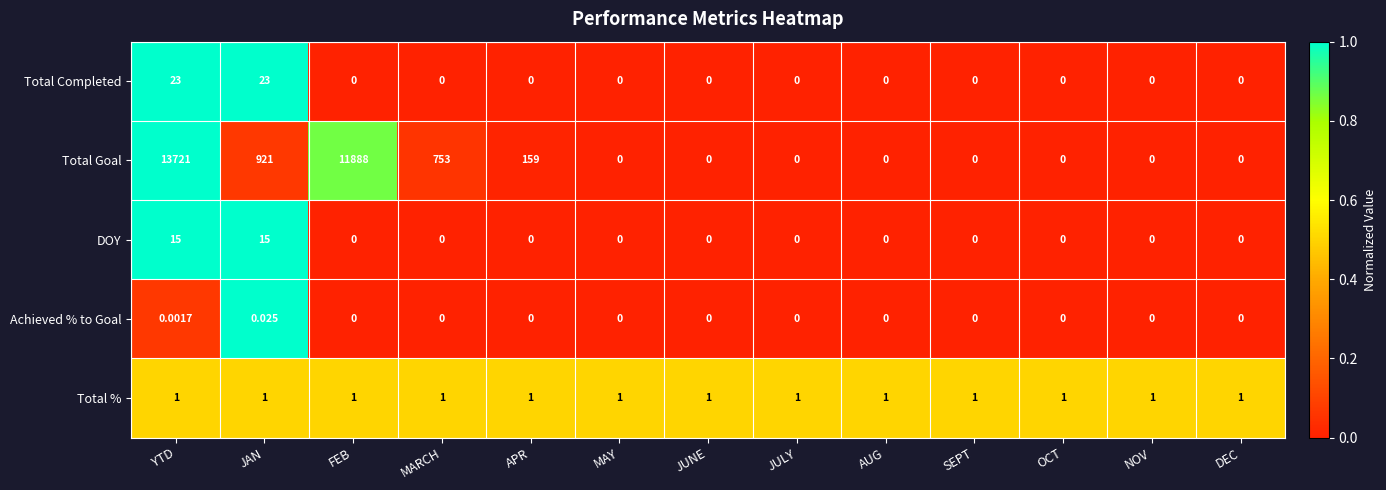

List the series in order of their peak value, highest first.

Total Goal, Total Completed, DOY, Total %, Achieved % to Goal